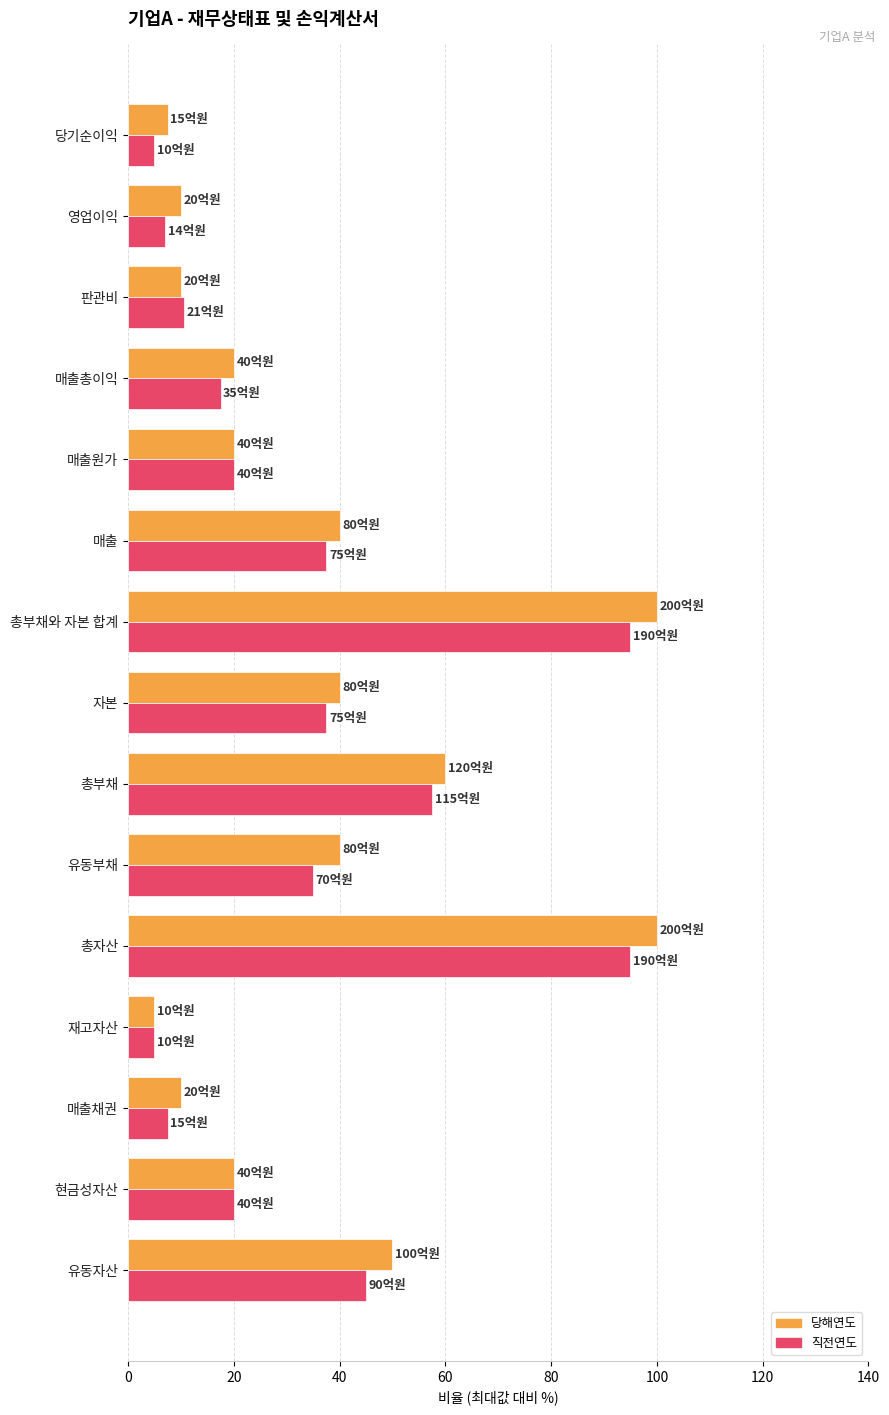

Is the value of 직전연도 at 당기순이익 greater than the value of 당해연도 at 유동부채?

No